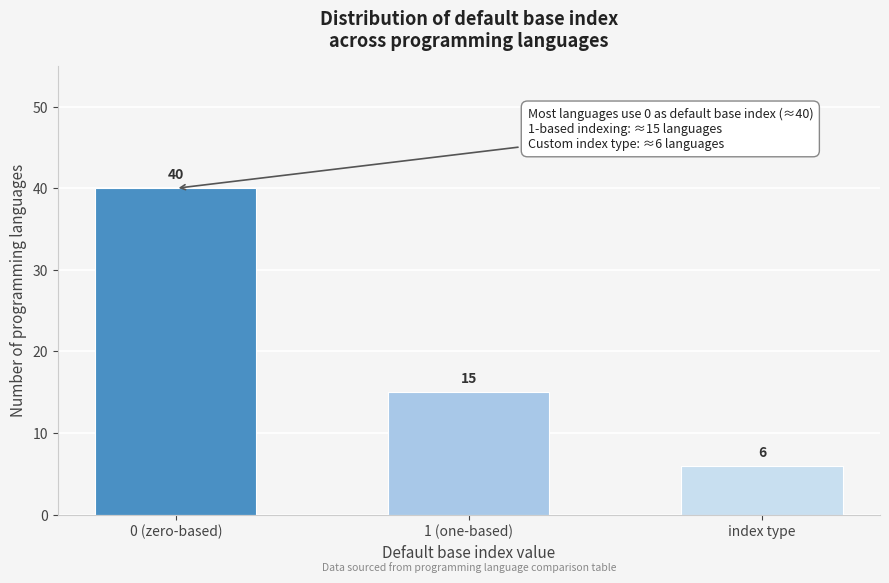

Reading left to right, what are all the values shown in this chart?

40	15	6